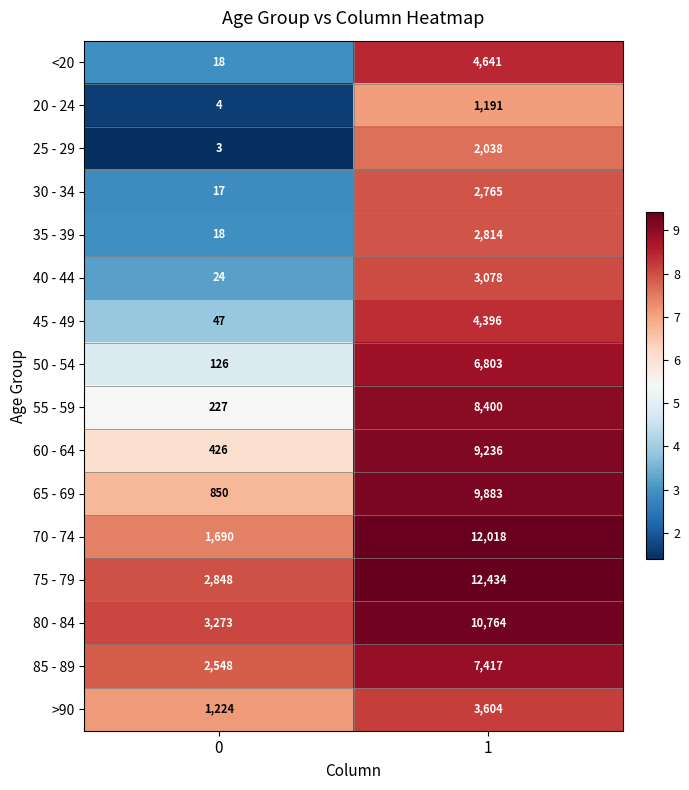

What is the minimum value shown in the chart?

3